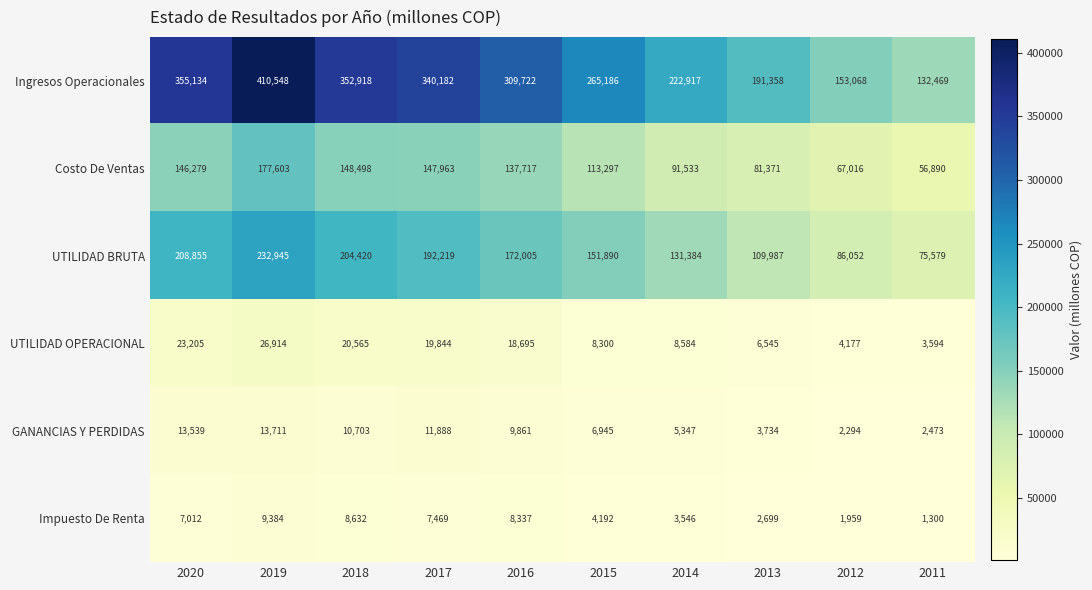

What is the difference between the second highest and minimum values in the Costo De Ventas series?

91608